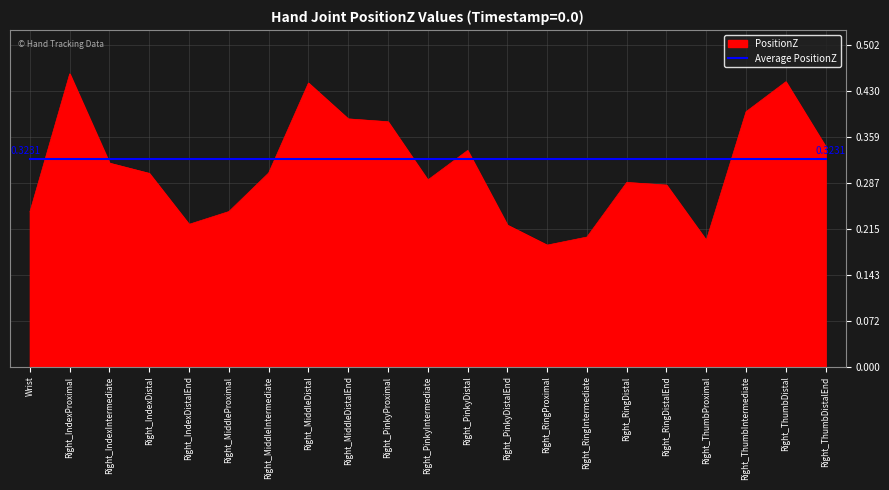

At Right_ThumbDistal, list the series in order from smallest to largest.

Average PositionZ, PositionZ